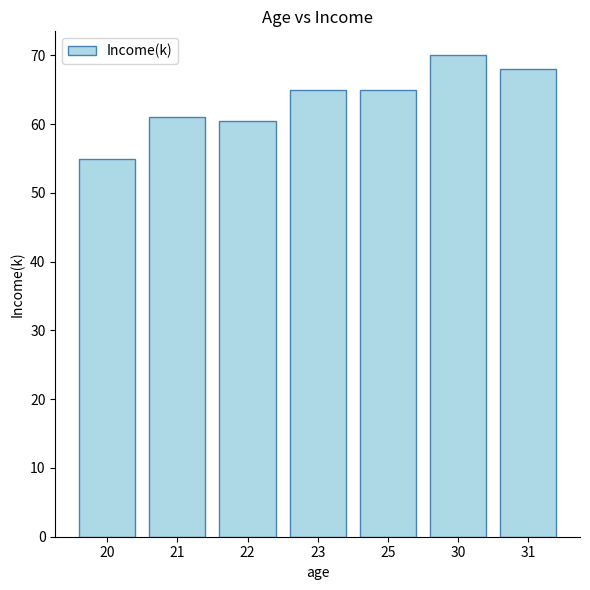

What is the sum of the values at 30 and 20?

125.0